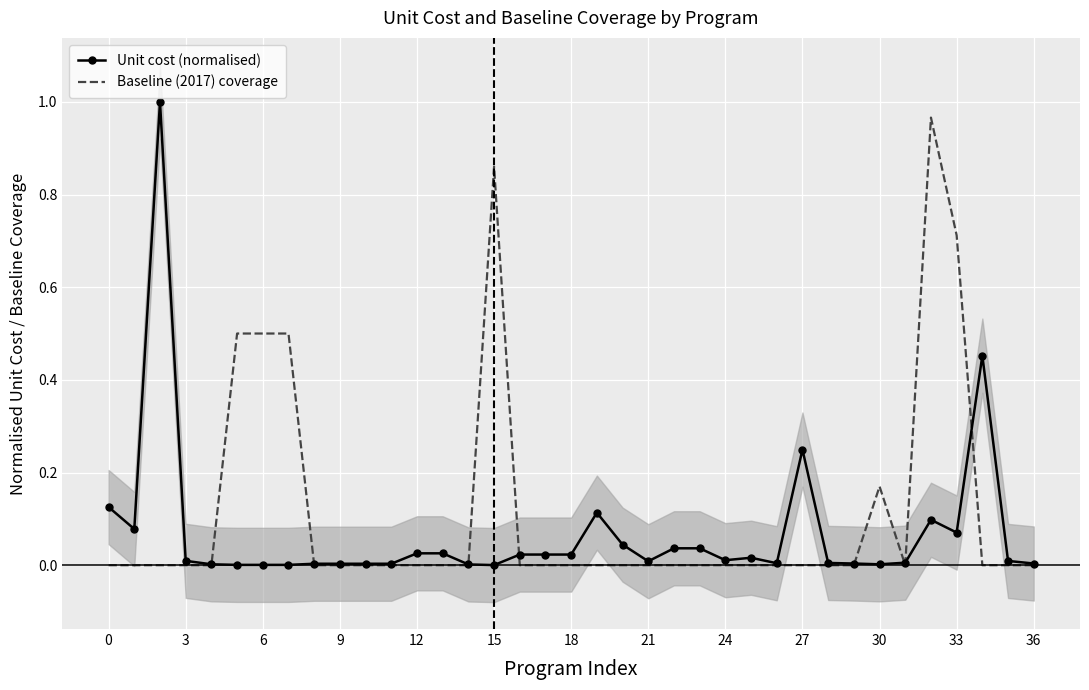

At which category does Baseline (2017) coverage reach its first local peak?

15